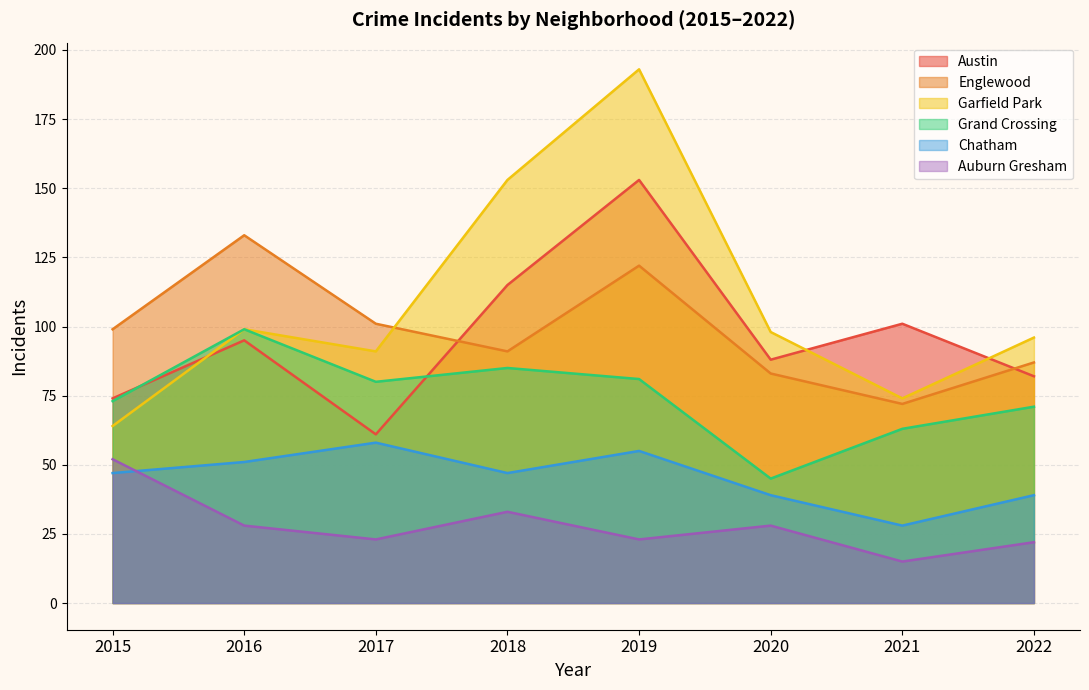

How many values in the Austin series are below 95?

4